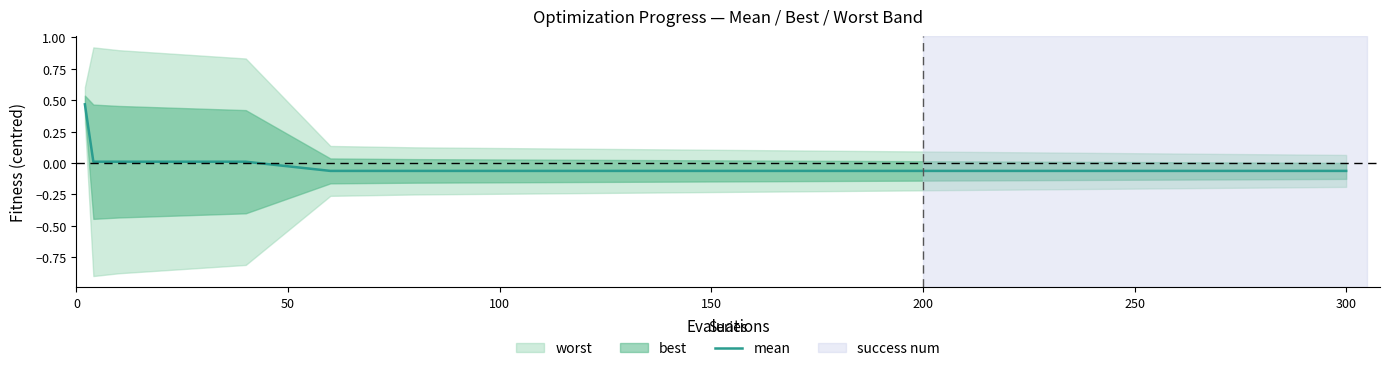

Reading right to left, transcribe all the data shown in this chart.

-0.1	-0.1	-0.1	-0.1	-0.1	-0.1	-0.1	-0.1	-0.1	-0.1	-0.1	-0.1	-0.1	-0.1	0.0	0.0	0.0	0.0	0.0	0.5